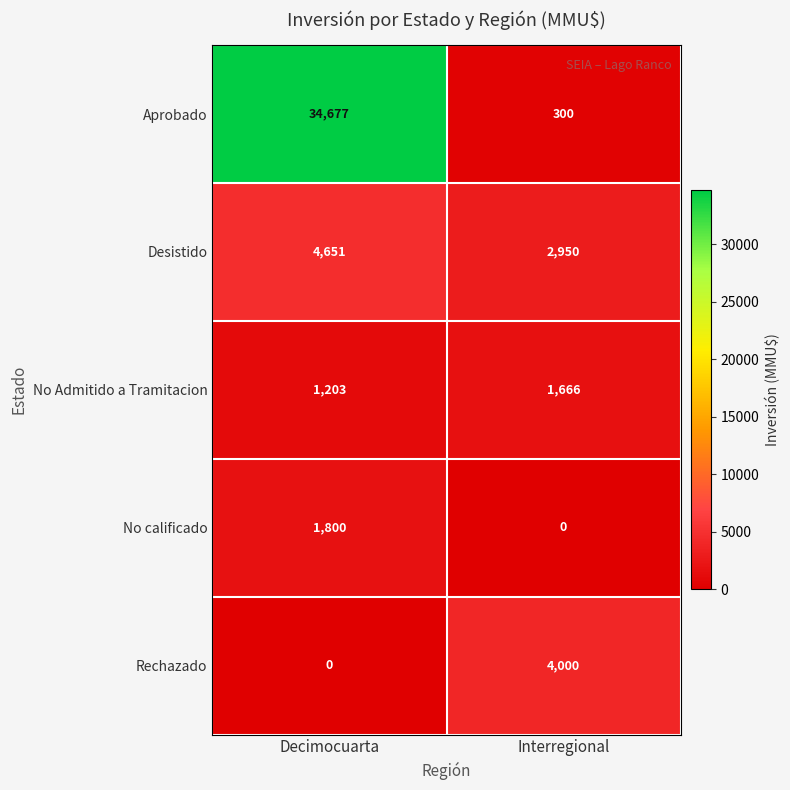

What value does the No Admitido a Tramitacion series have at Interregional, to the nearest 5?

1665